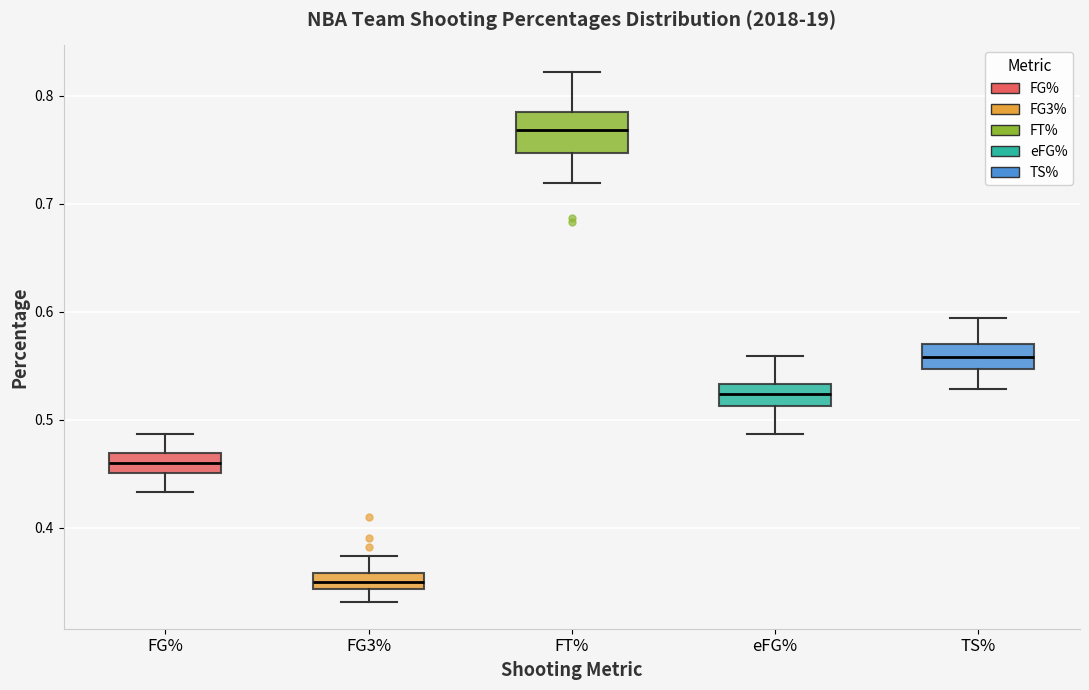

Which box's median line is the highest?

FT%